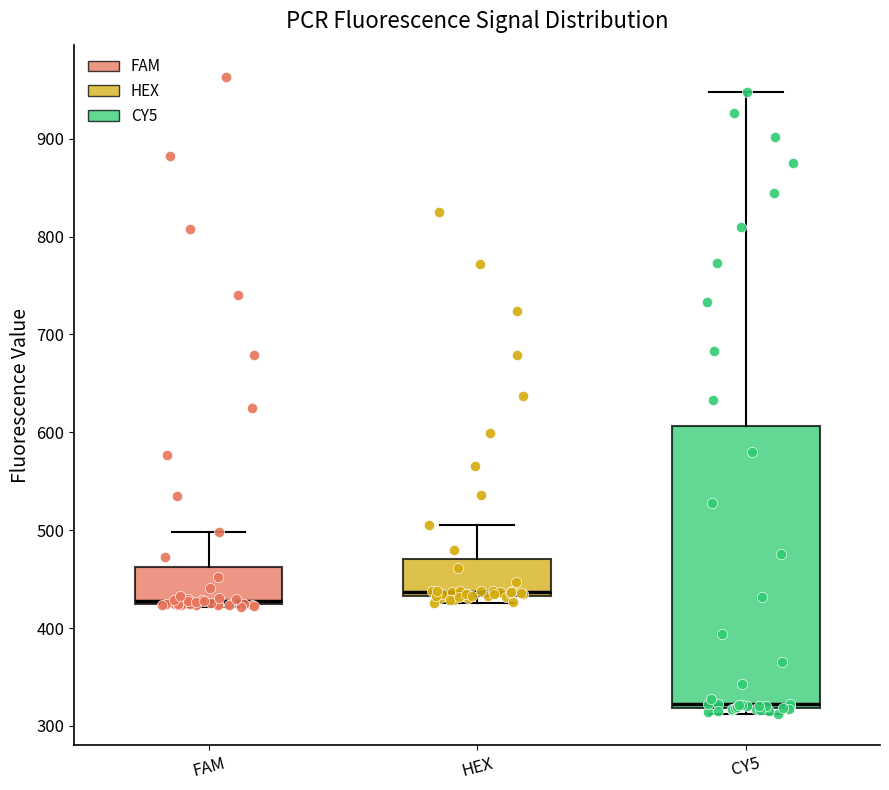

Comparing the boxes themselves (not the whiskers), which one is the tallest?

CY5